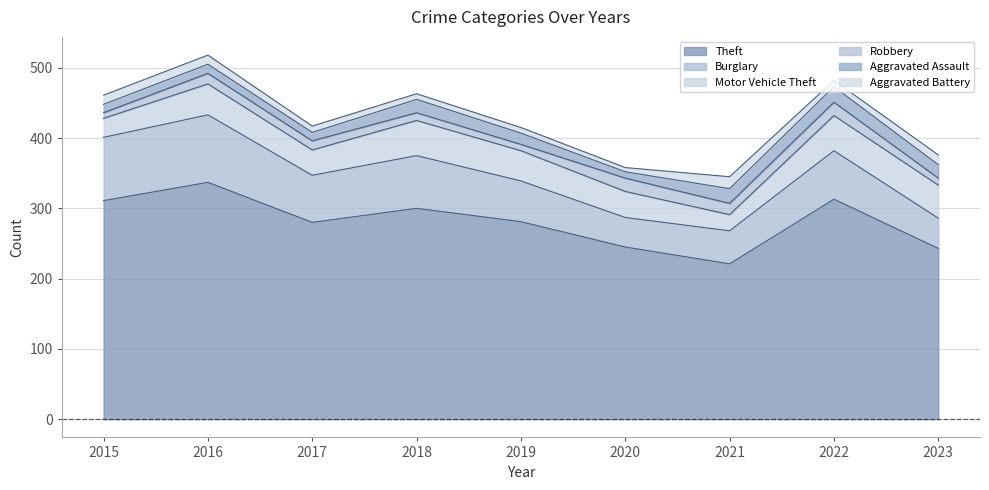

True or false: Aggravated Battery has a value of 21 at 2015.

False